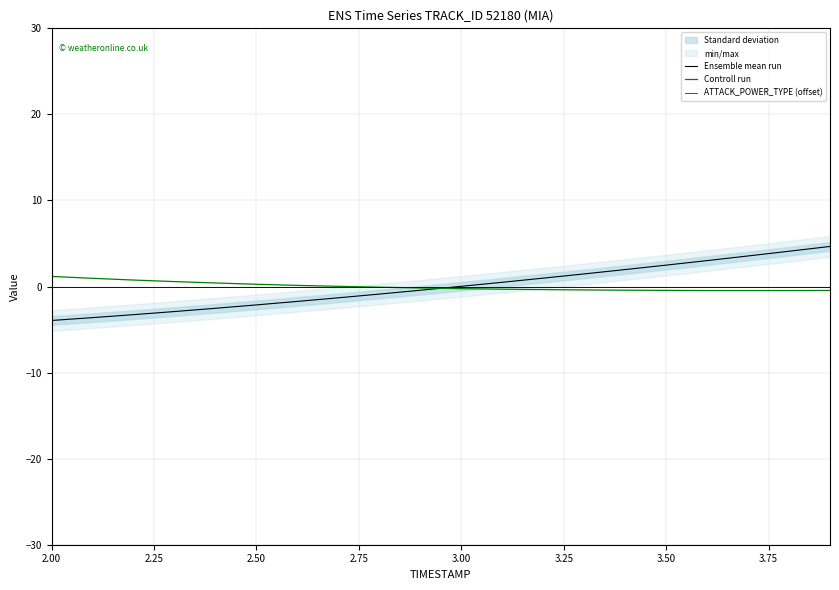

How many negative values does the Controll run series have?

12